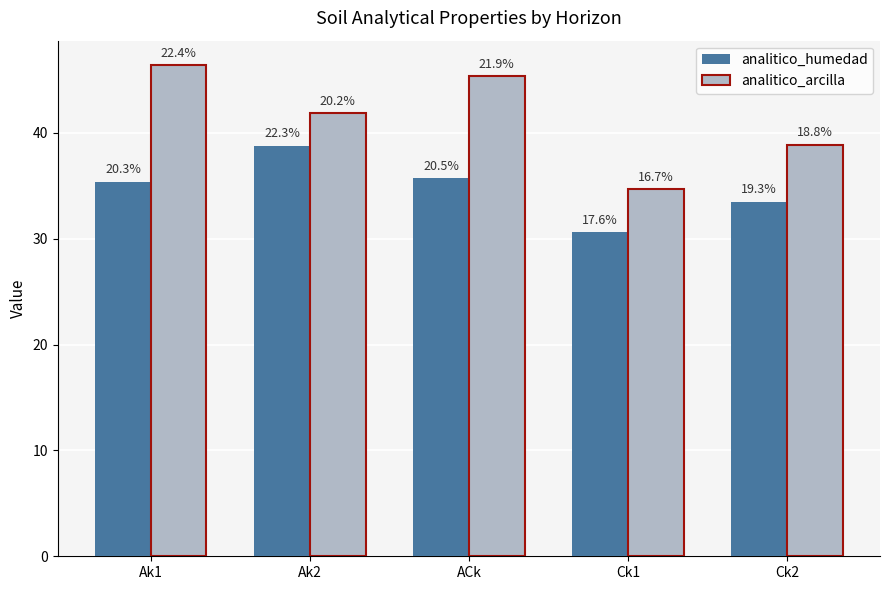

Where is analitico_arcilla nearest to the value 40?

Ck2